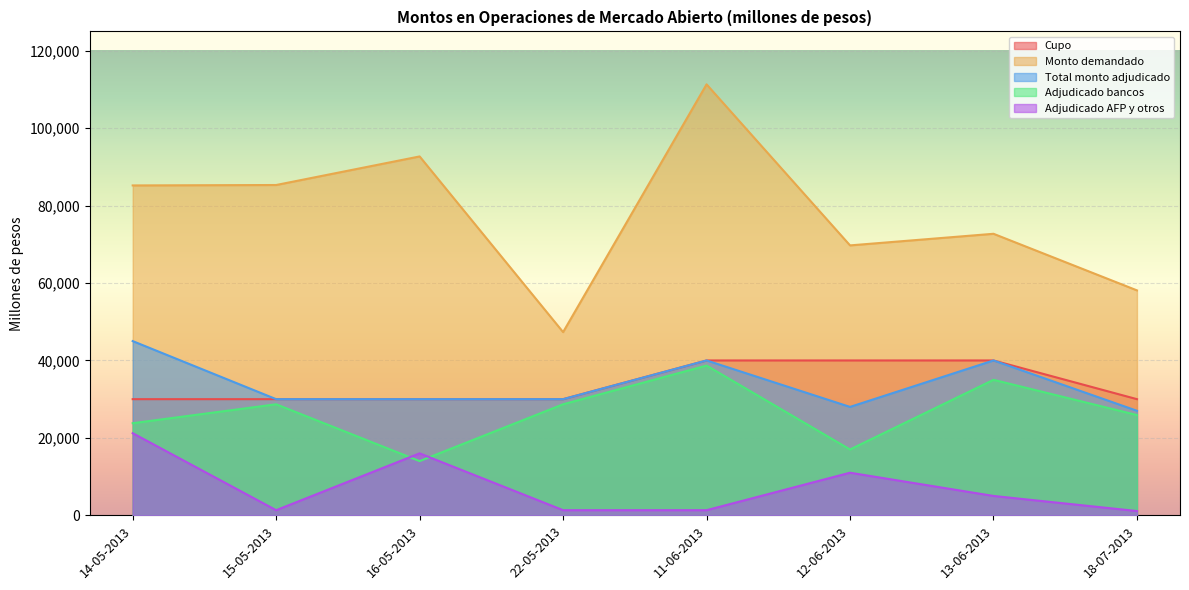

Reading left to right, extract all data points from this chart.

Cupo: 30000	30000	30000	30000	40000	40000	40000	30000
Monto demandado: 85210	85320	92700	47320	111320	69720	72720	58100
Total monto adjudicado: 45000	30000	30000	30000	40000	28000	40000	27000
Adjudicado bancos: 23790	28680	14000	28680	38680	17000	35000	25900
Adjudicado AFP y otros: 21210	1320	16000	1320	1320	11000	5000	1100